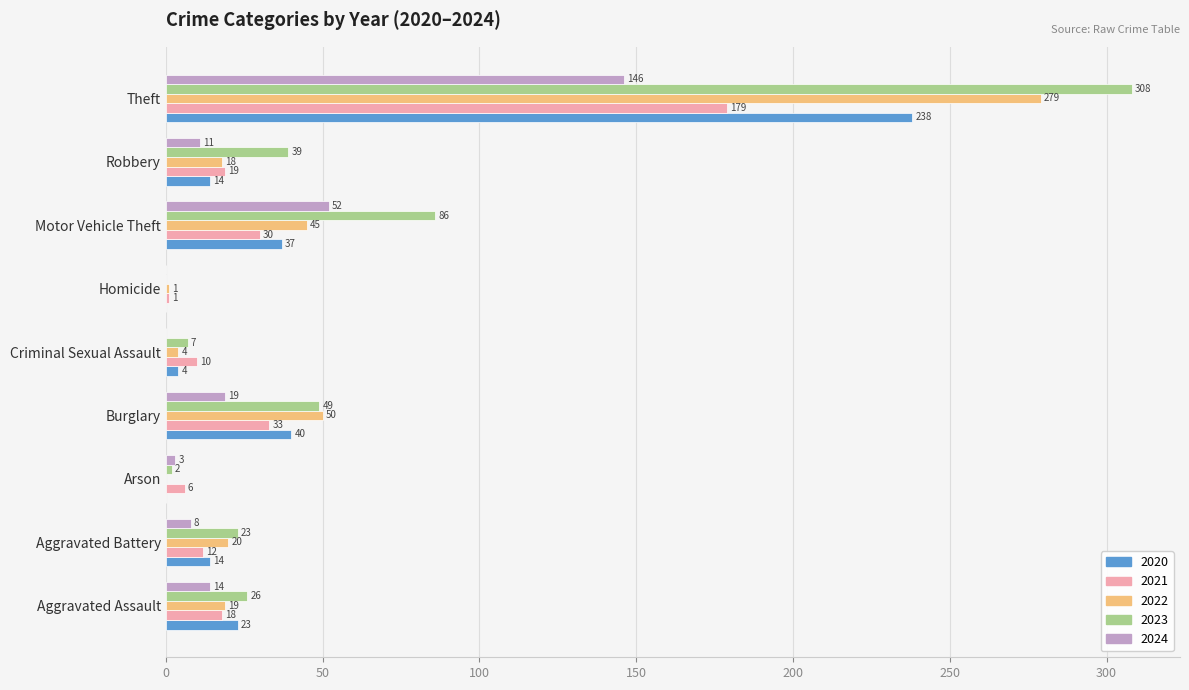

What is the sum of the 2020 values at Robbery and Homicide?

14